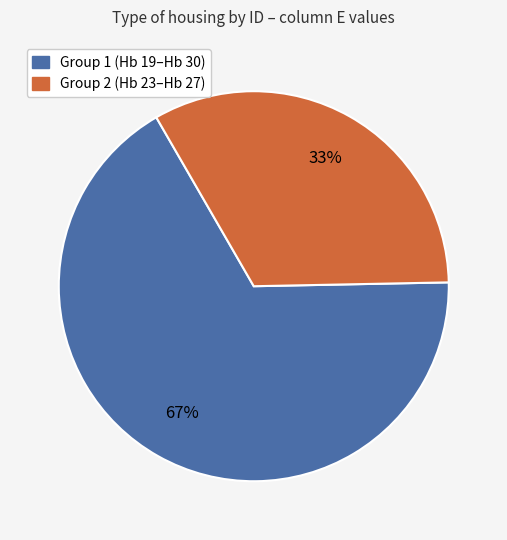

To the nearest percent, what portion does Group 2 (Hb 23–Hb 27) represent?

33%